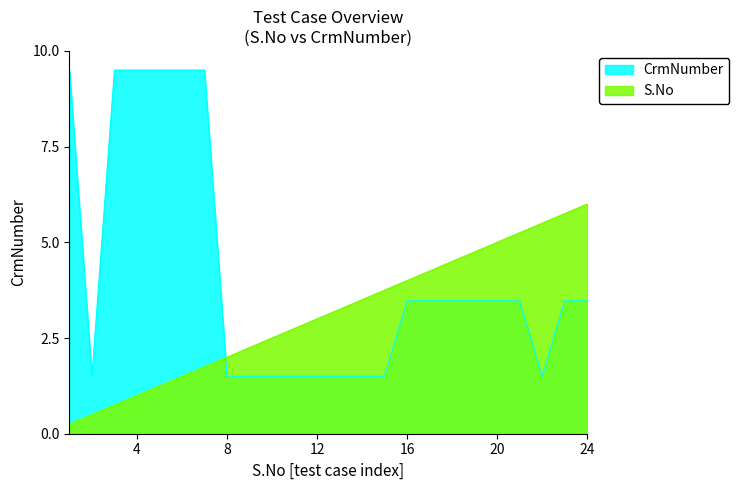

Reading left to right, extract all data points from this chart.

S.No: 0.2	0.5	0.8	1.0	1.2	1.5	1.8	2.0	2.2	2.5	2.8	3.0	3.2	3.5	3.8	4.0	4.2	4.5	4.8	5.0	5.2	5.5	5.8	6.0
CrmNumber: 9.5	1.5	9.5	9.5	9.5	9.5	9.5	1.5	1.5	1.5	1.5	1.5	1.5	1.5	1.5	3.5	3.5	3.5	3.5	3.5	3.5	1.5	3.5	3.5